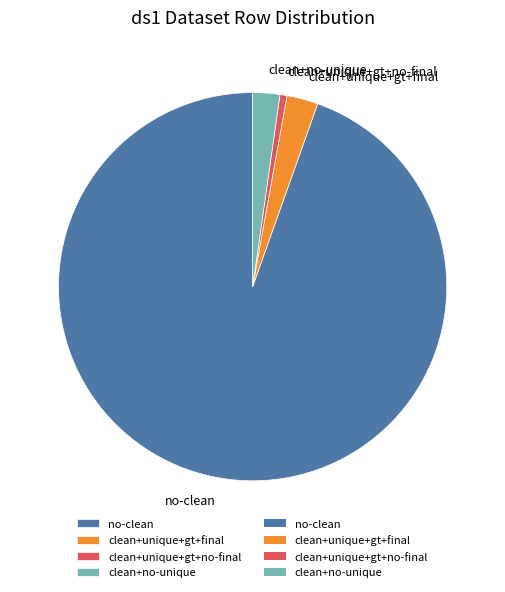

What is the ratio of the value at clean+unique+gt+final to the value at clean+unique+gt+no-final?

4.5